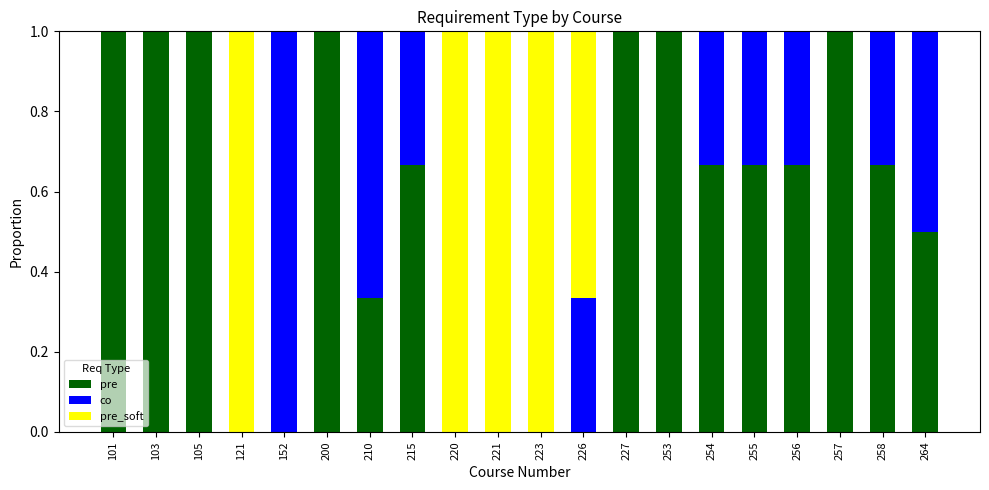

Is it true that pre equals 1.0 at 257?

True